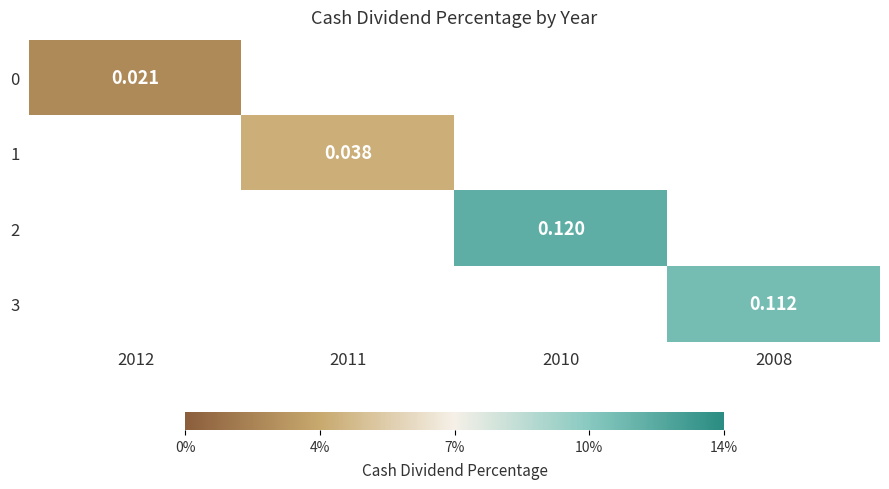

How many series are shown in this chart?

4